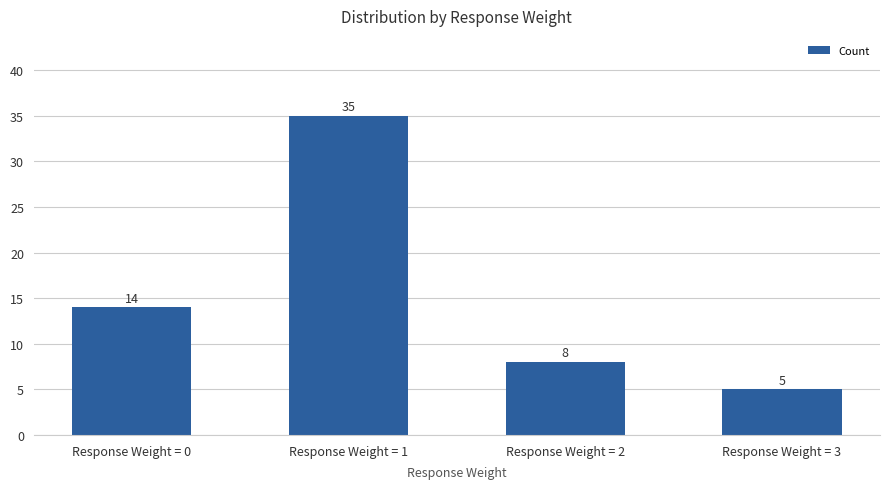

Count the number of data series in this chart.

1